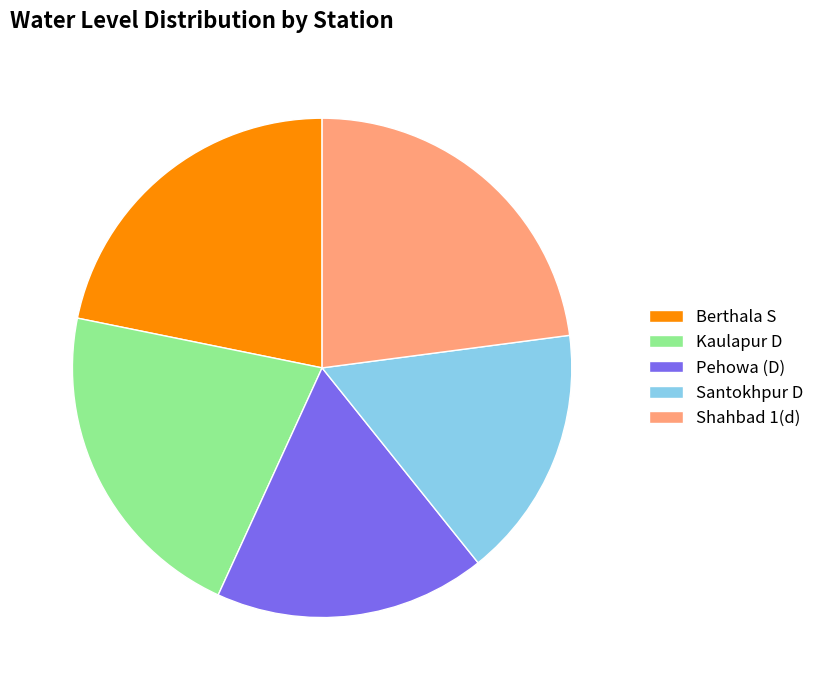

True or false: Shahbad 1(d) accounts for 9% of the total.

False